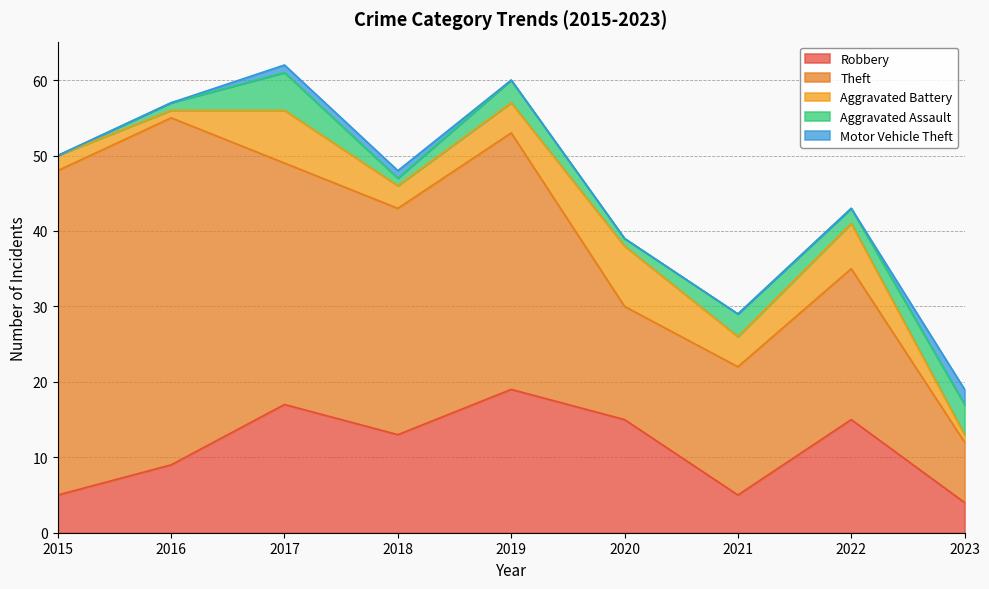

True or false: Aggravated Assault and Motor Vehicle Theft intersect in this chart.

False